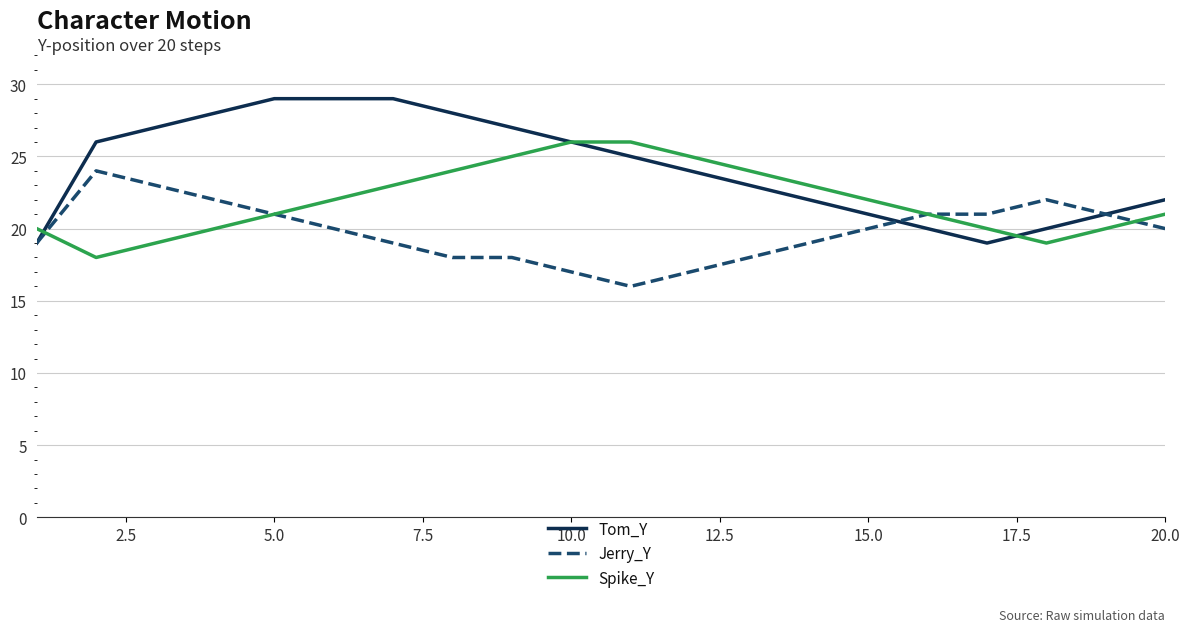

List the series in order of their peak value, highest first.

Tom_Y, Spike_Y, Jerry_Y